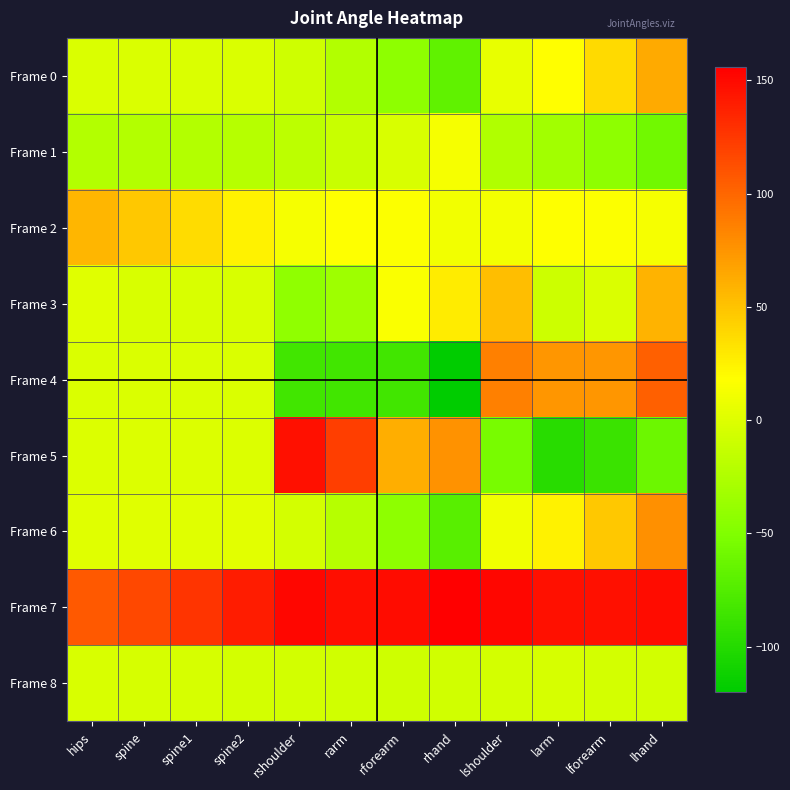

What is the difference between the highest and lowest values at lforearm?

235.9